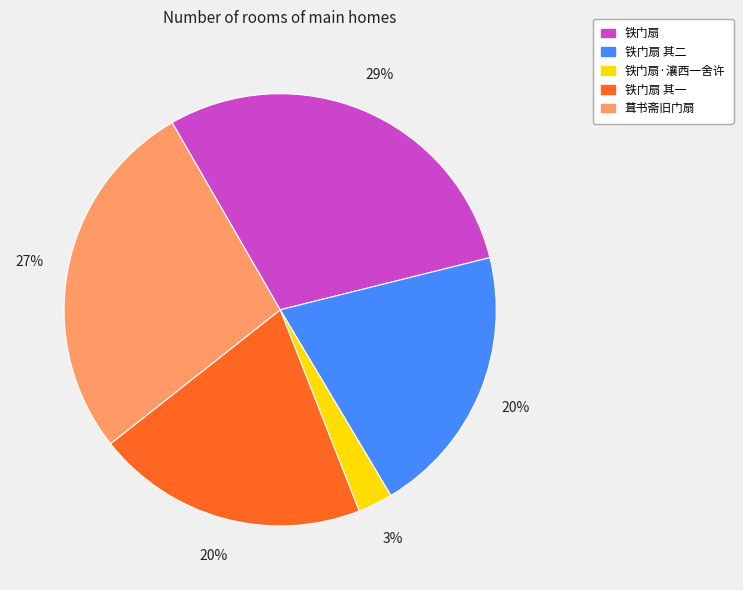

True or false: 铁门扇 其二 accounts for 12% of the total.

False